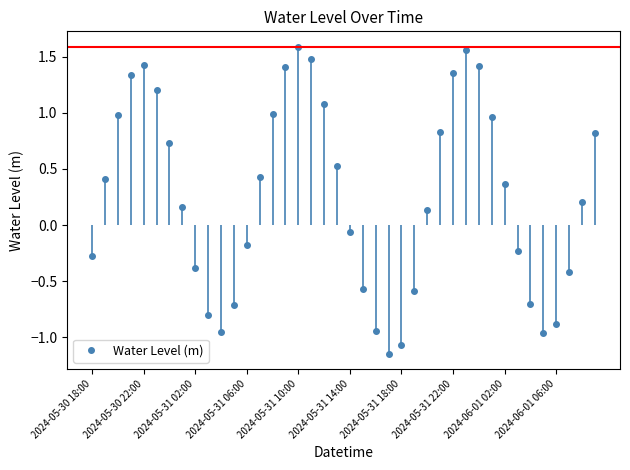

How many data points are above 0?

23